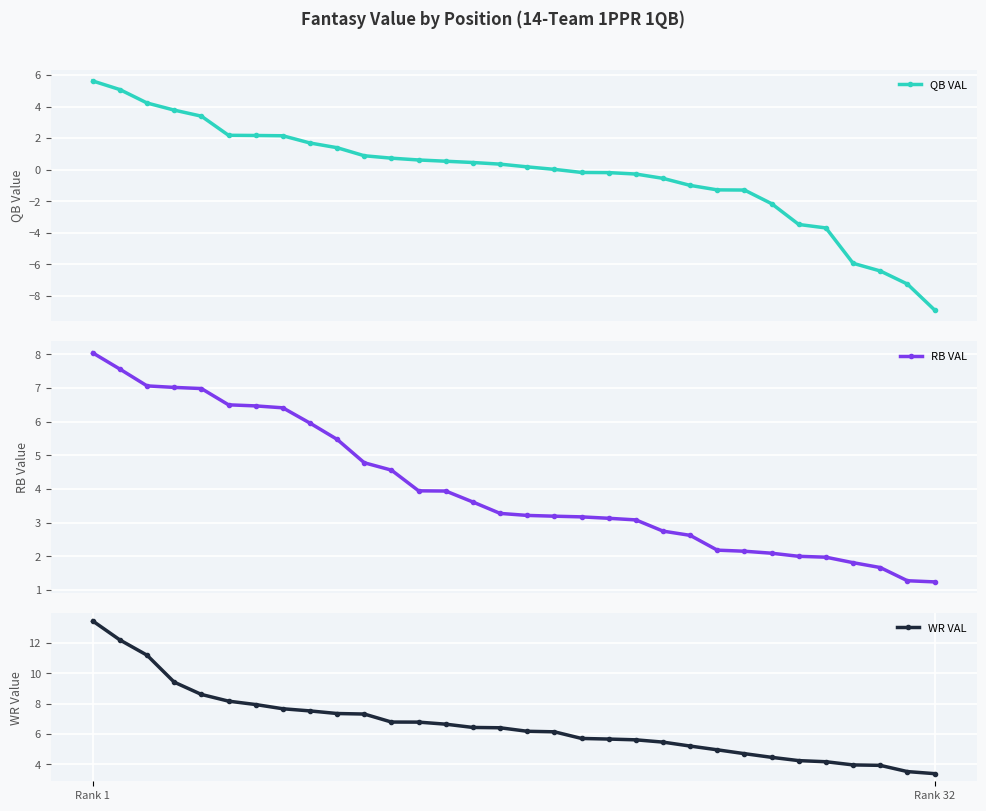

Which category has the highest value across all series?

Rank 1